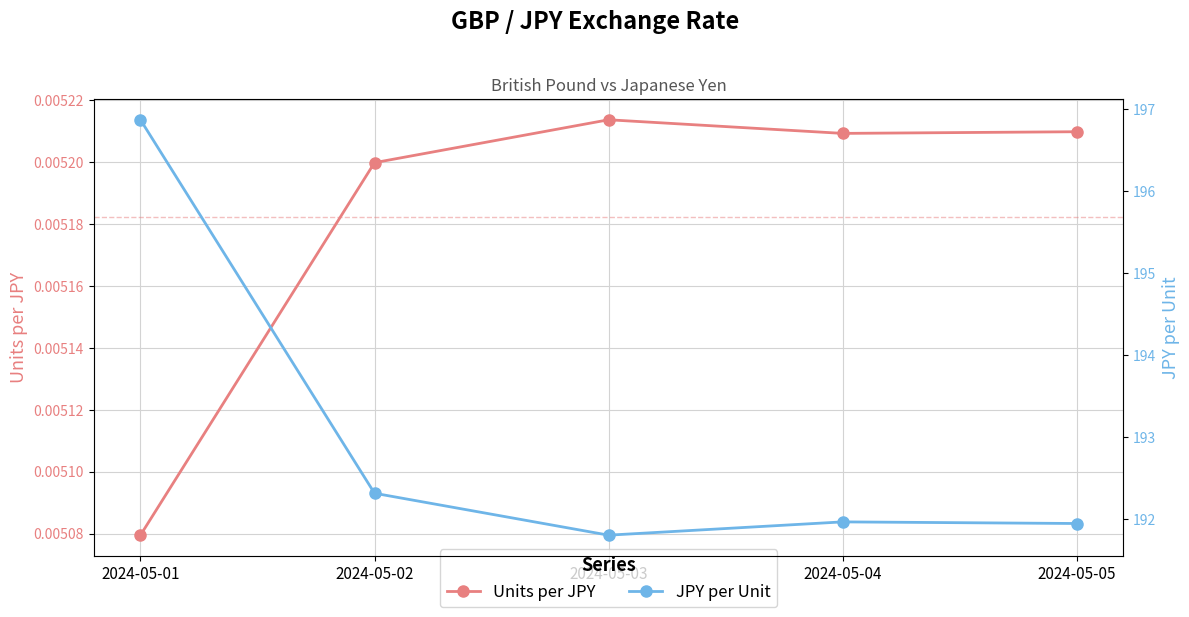

Rank the series at 2024-05-03 from highest to lowest value.

JPY per Unit, Units per JPY